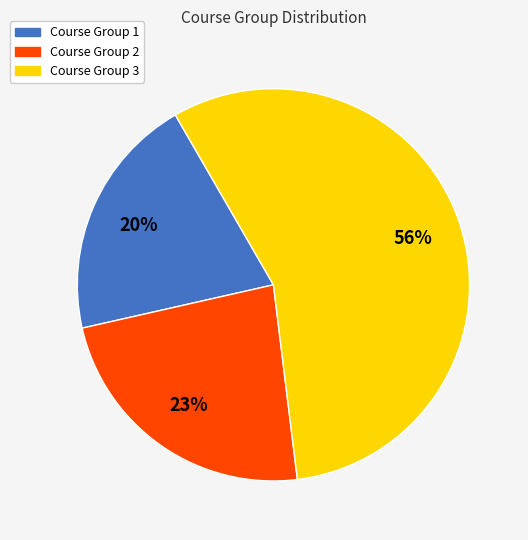

Does any single category account for the majority?

Yes